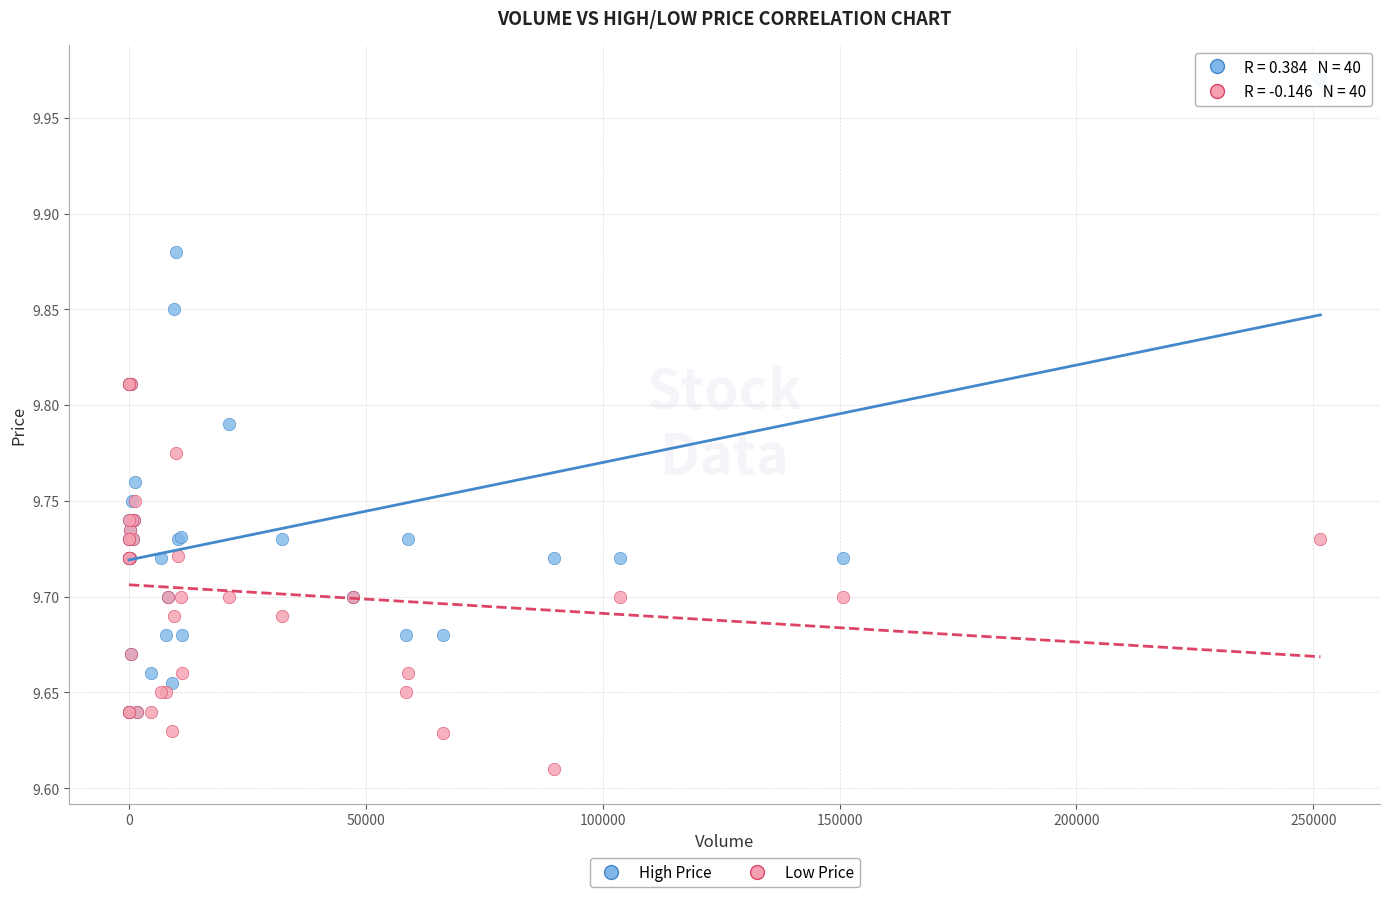

What are all the series names shown in the legend?

High Price, Low Price